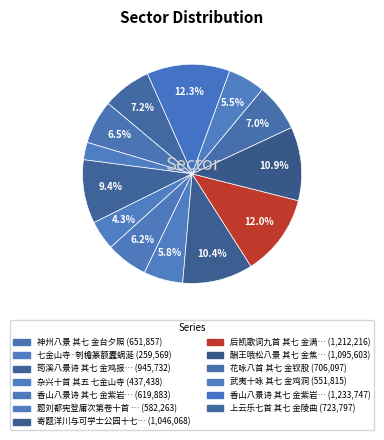

Which slice is the smallest?

七金山寺·刳檐篆额蠹蜗涎